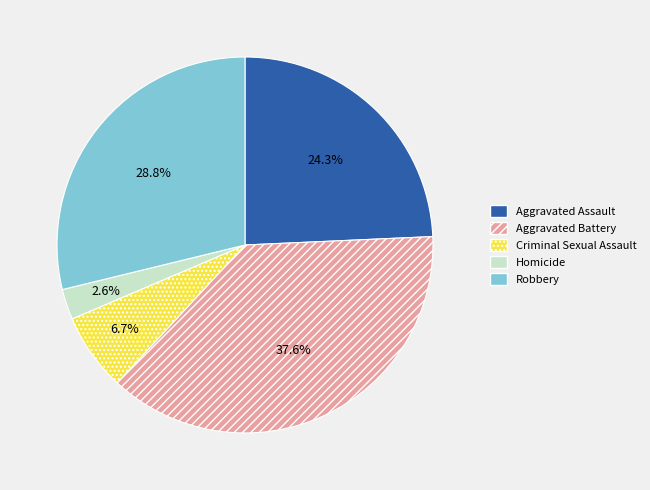

To the nearest percent, what is the difference between the largest and smallest slice percentages?

35%